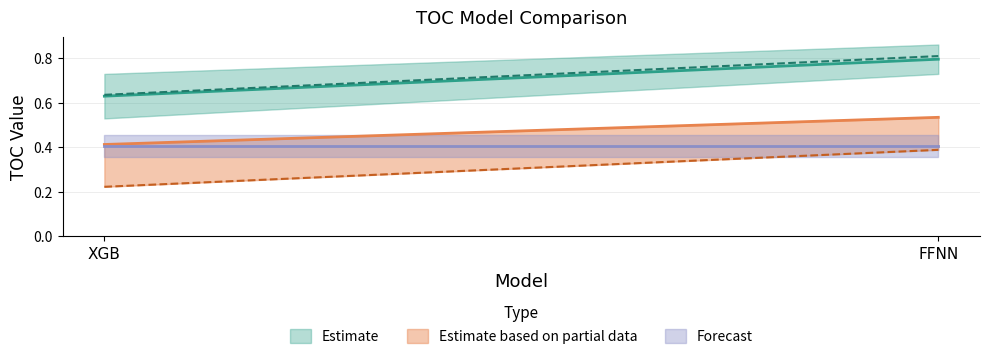

At which label is mean_error closest to 0?

XGB